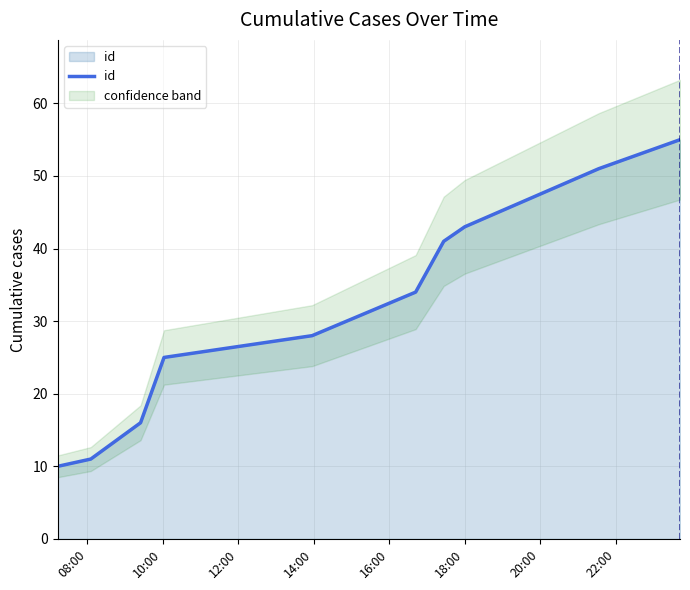

What is the minimum value for id?

10